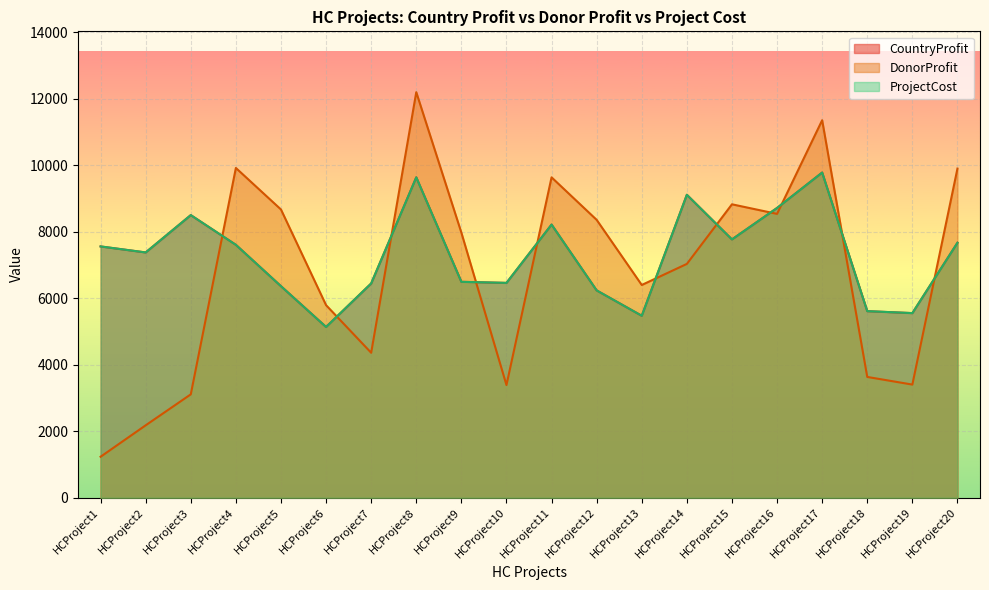

At which label does CountryProfit reach its minimum?

HCProject6